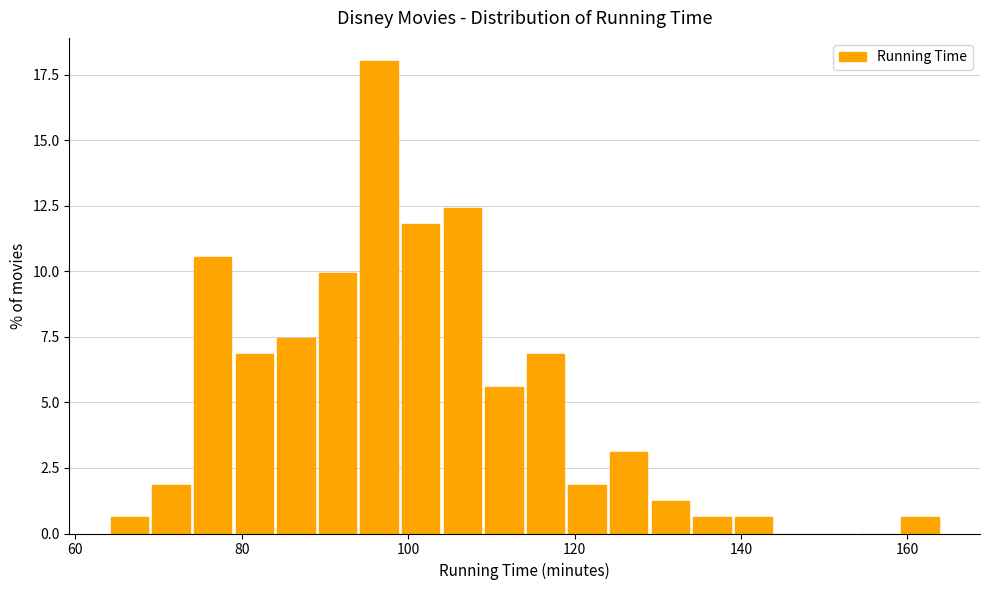

Around what value on the x-axis is the tallest bar? Give the approximate position of its centre, as read against the axis.

96